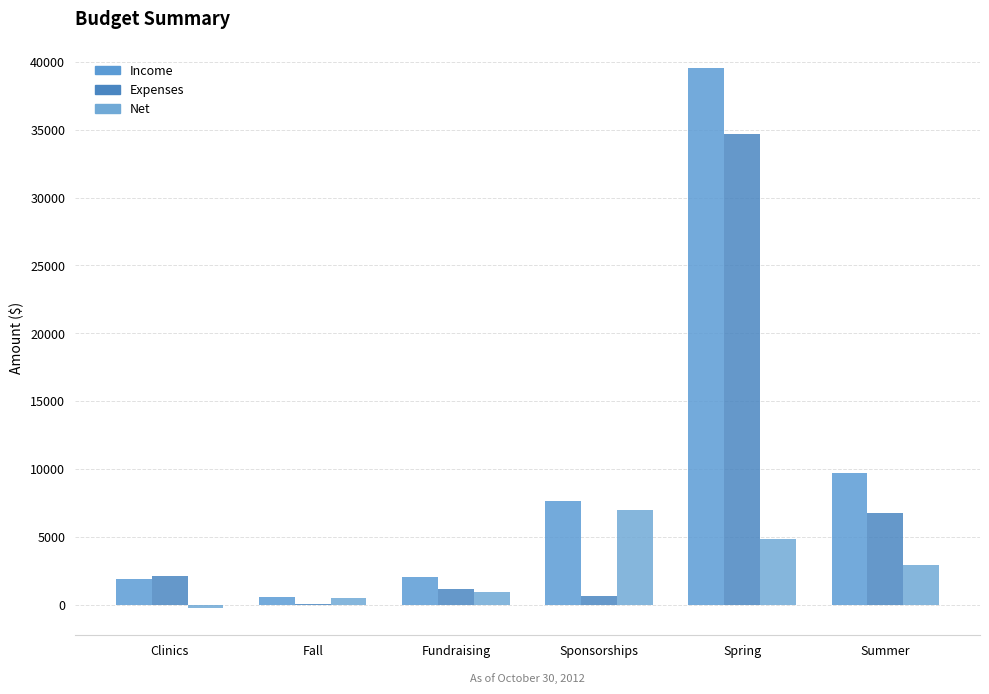

Does the chart contain stacked bars?

No